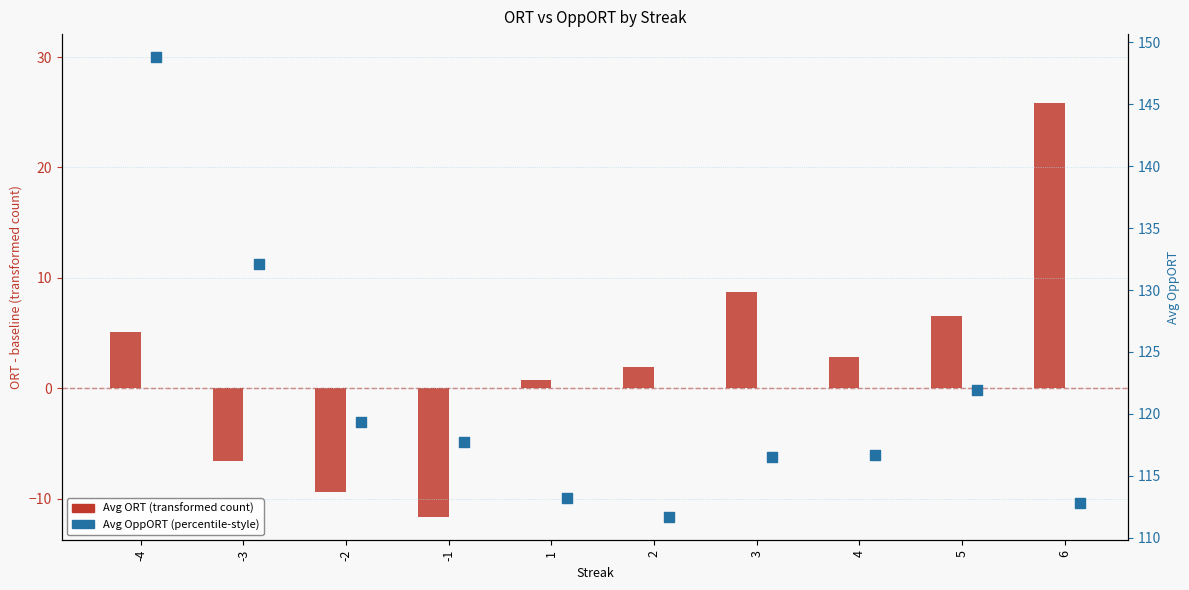

Which series reaches the minimum Y coordinate?

Avg ORT (transformed)